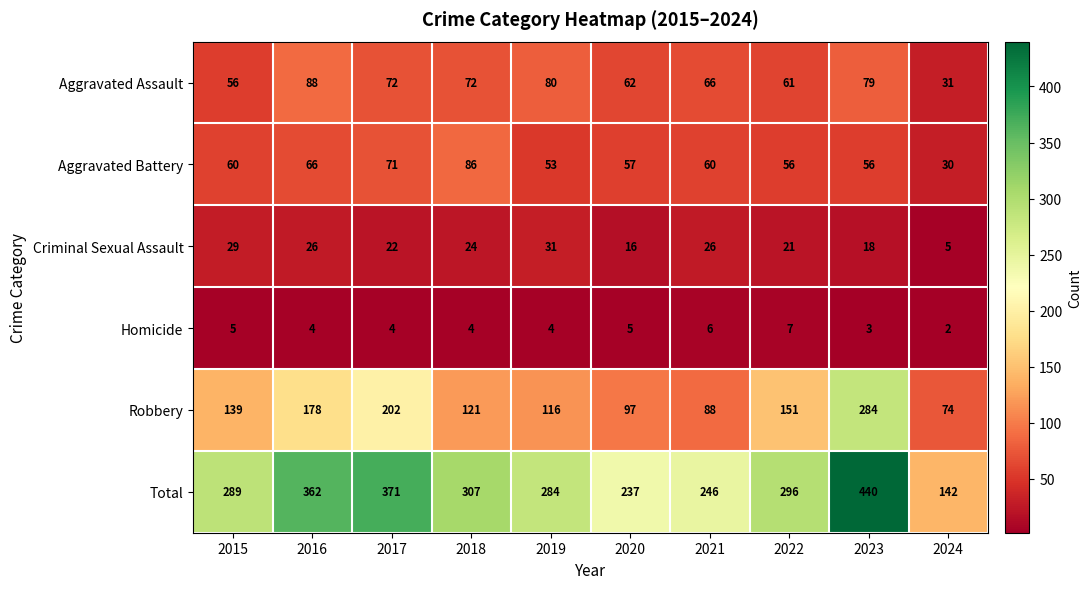

List the series in order of their peak value, highest first.

Total, Robbery, Aggravated Assault, Aggravated Battery, Criminal Sexual Assault, Homicide